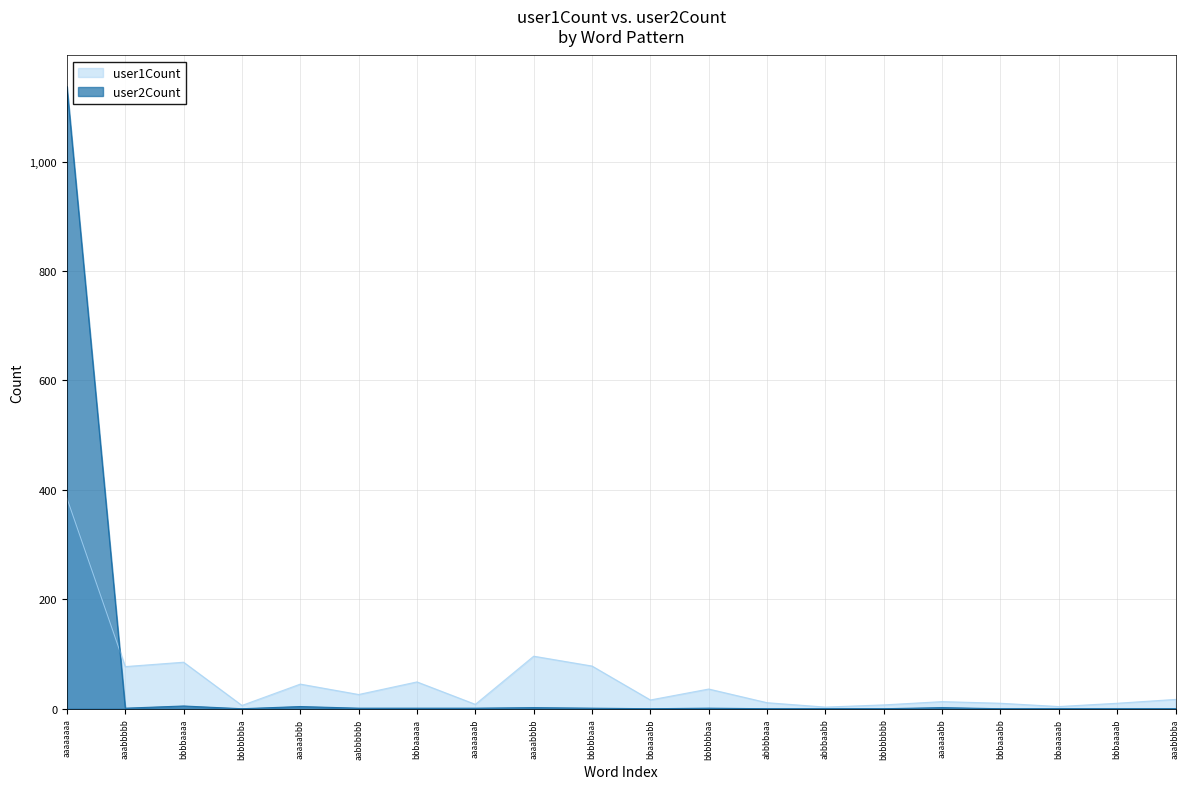

At how many categories does at least one series exceed 437?

1